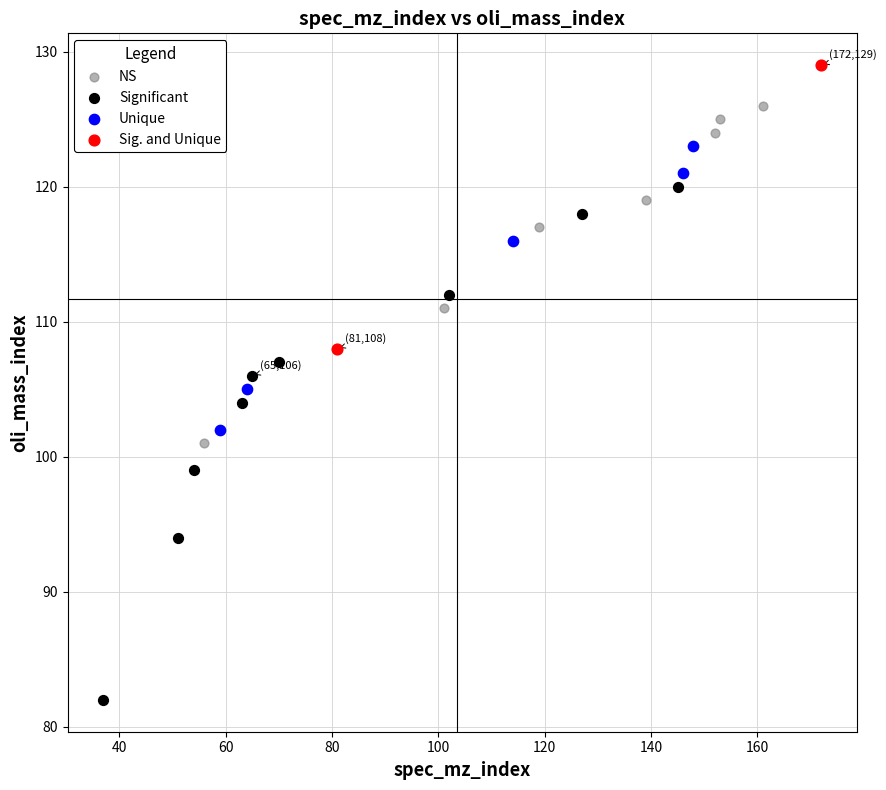

What are all the series names shown in the legend?

NS, Significant, Unique, Sig. and Unique